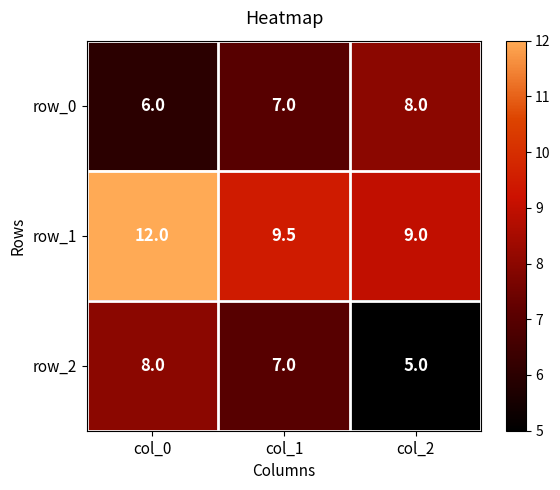

How many distinct data groups are displayed?

3